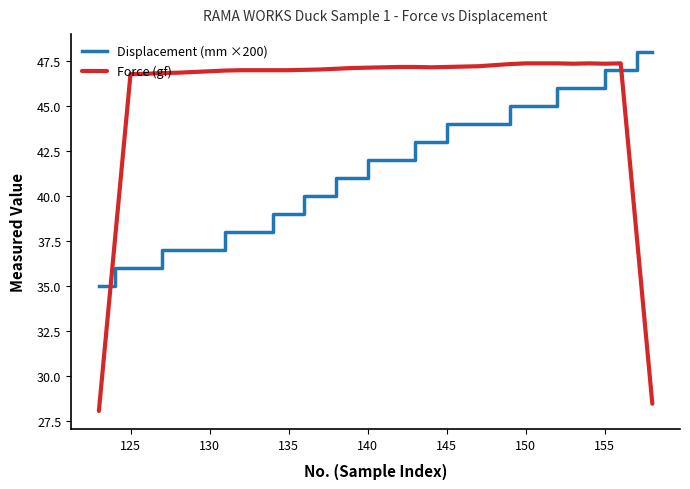

True or false: Displacement (mm ×200) and Force (gf) intersect in this chart.

True